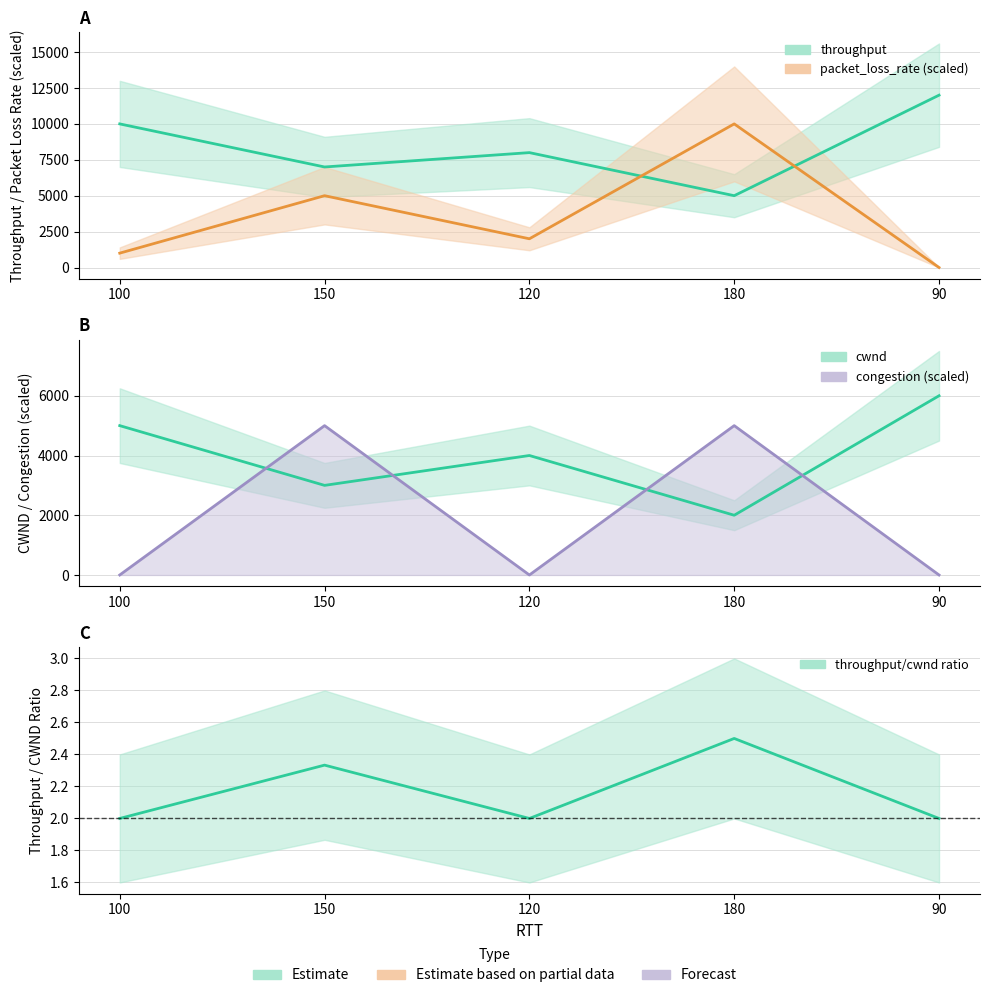

Is the value of congestion at 120 greater than the value of throughput at 150?

No